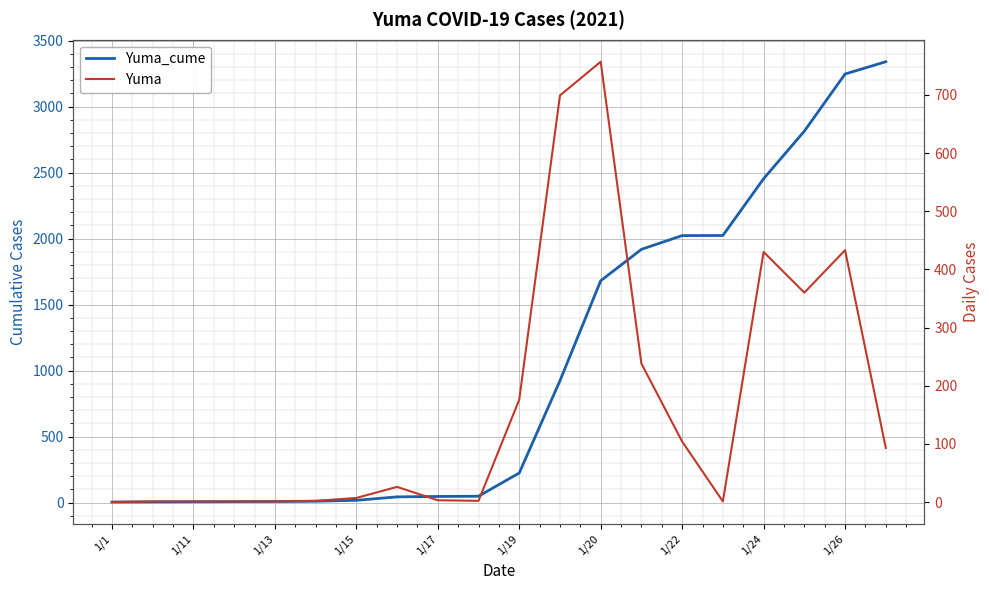

What is the greatest value displayed?

3340